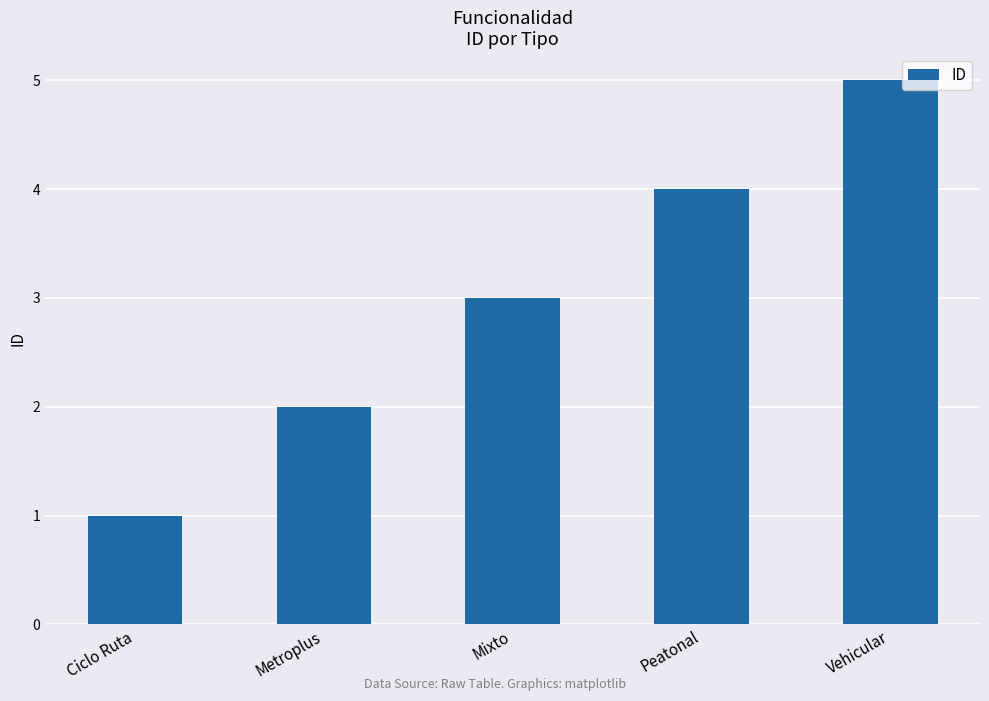

Rank the categories by value from highest to lowest.

Vehicular, Peatonal, Mixto, Metroplus, Ciclo Ruta